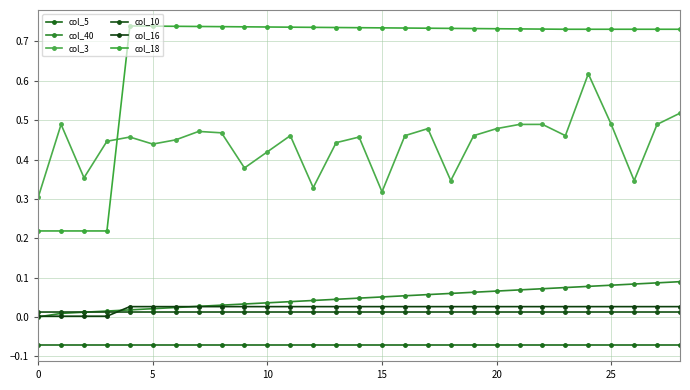

Count the number of data series in this chart.

6